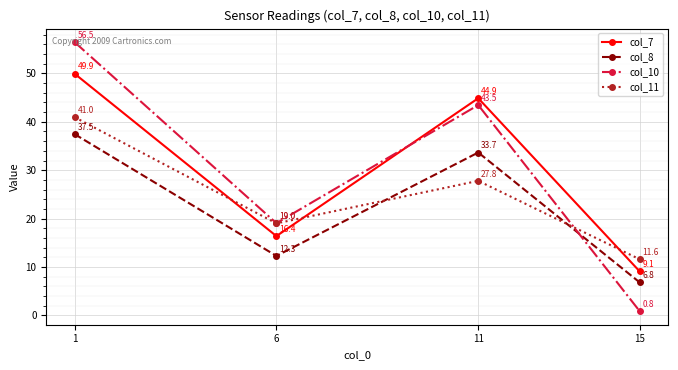

What is the value of the col_7 point at the 1st from the left?

49.9